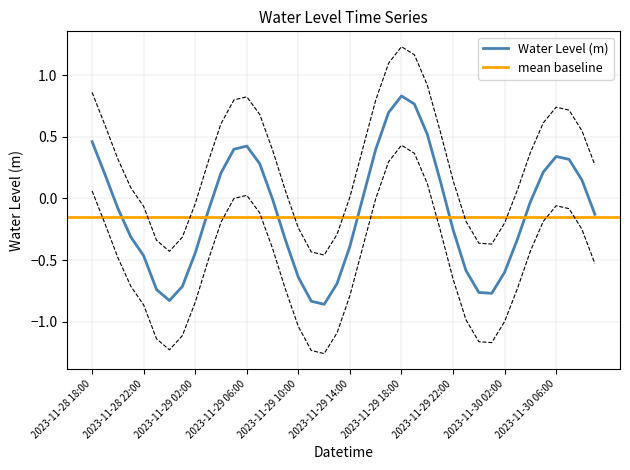

Which has a higher value, 2023-11-30 09:00 or 2023-11-29 17:00?

2023-11-29 17:00